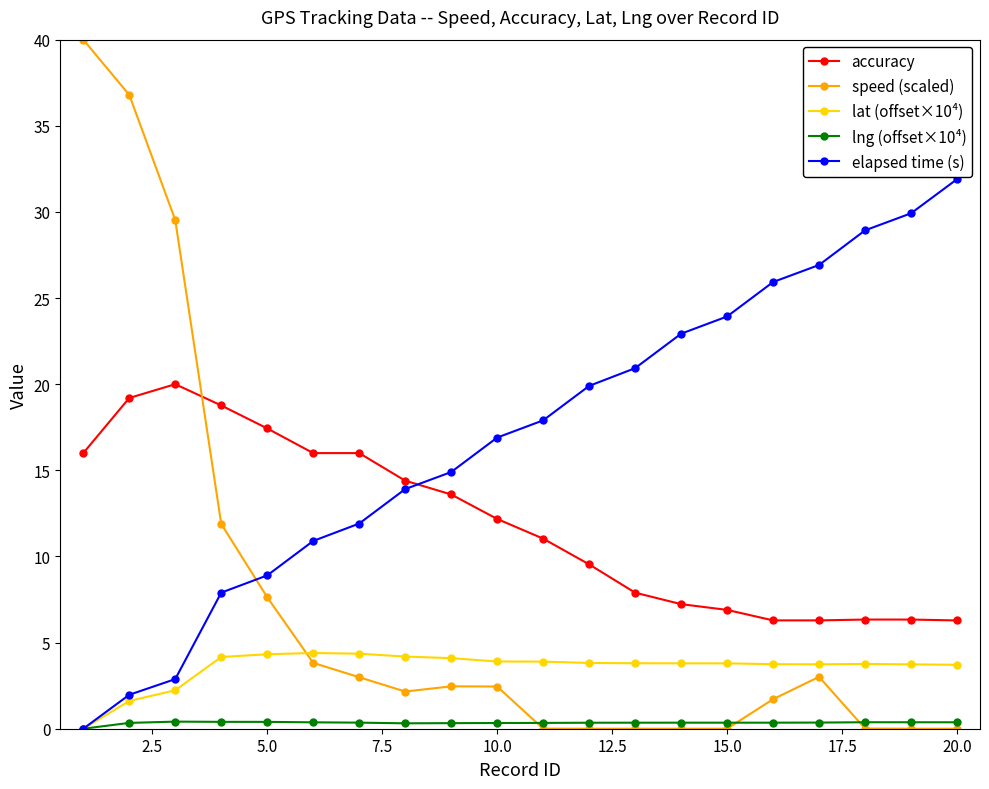

List the series in order of their overall mean, lowest first.

lng (offset×10⁴), lat (offset×10⁴), speed (scaled), accuracy, elapsed time (s)